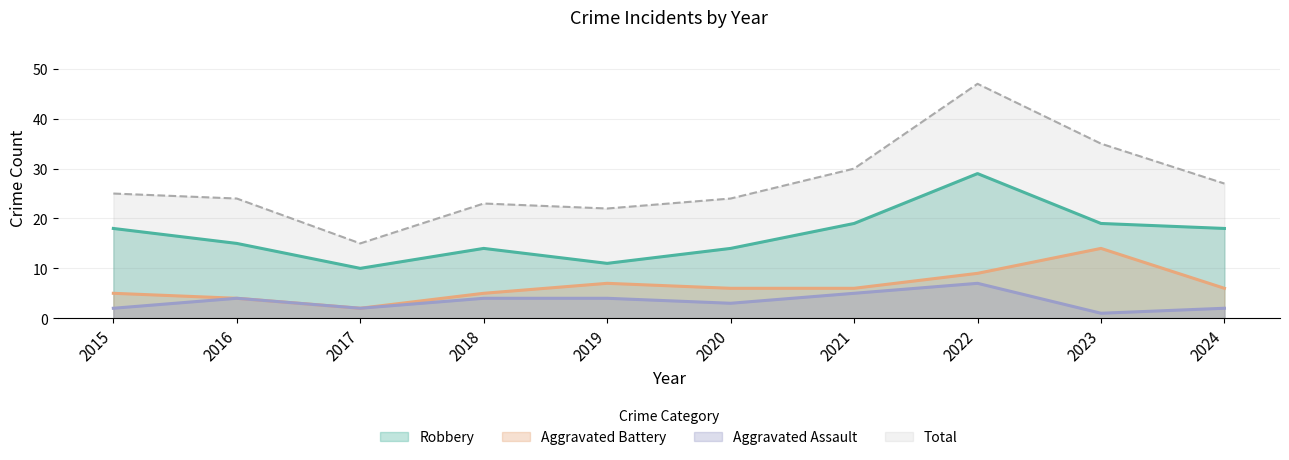

What is the total value across all series at 2018?

46